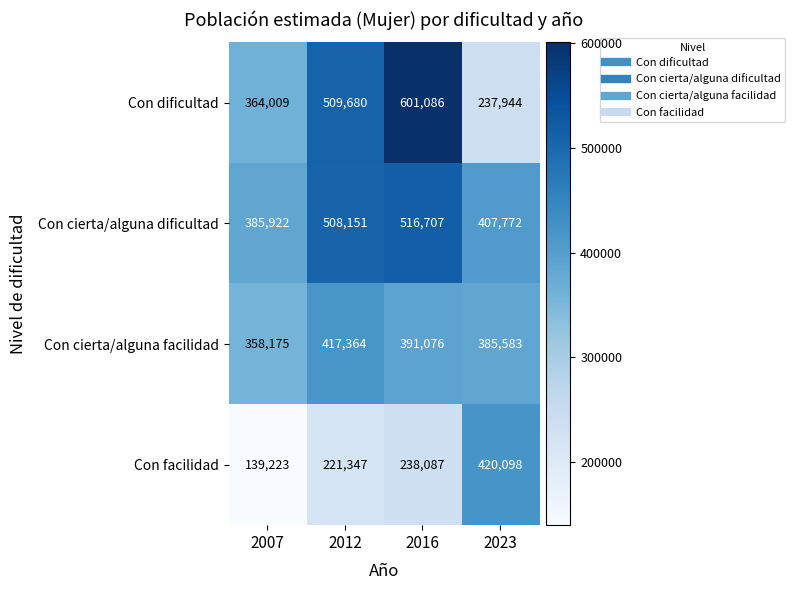

How many categories are shown in the chart?

4